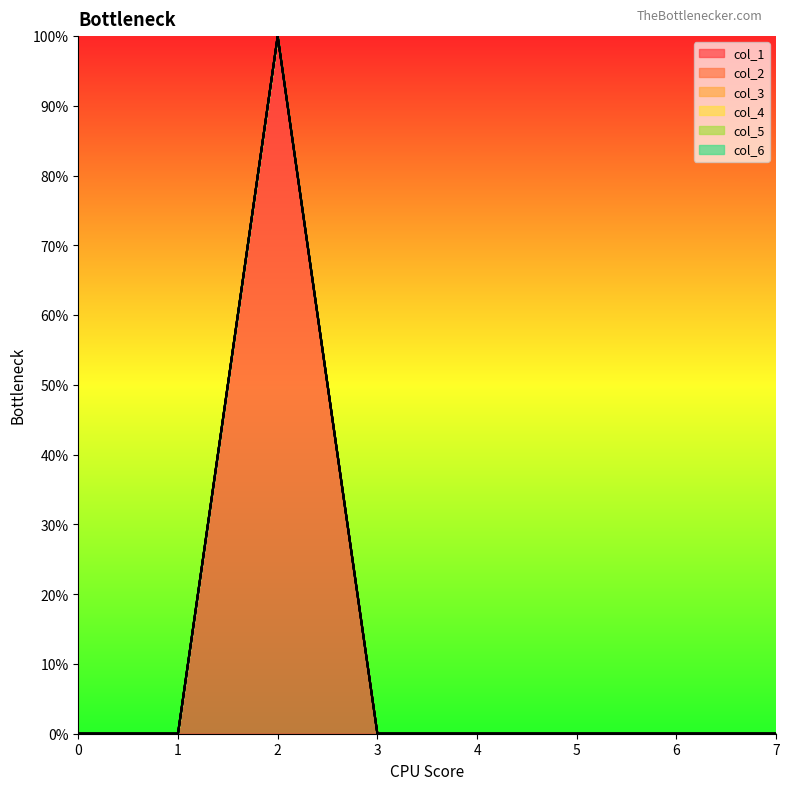

Is it true that col_6 equals 0 at 7?

True